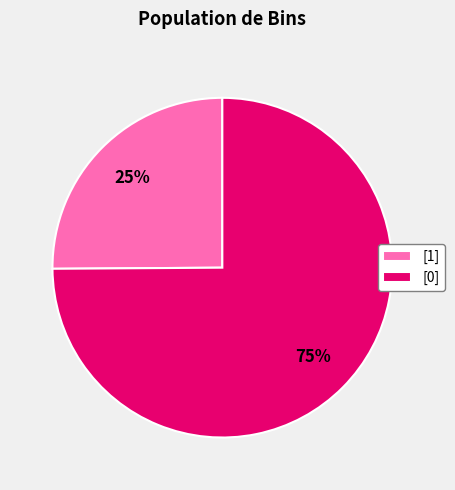

Combined, do [1] and [0] account for over 50%?

Yes